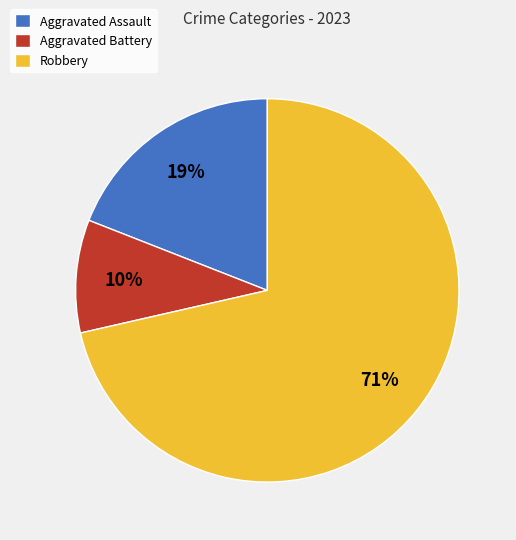

Which has a higher value, Aggravated Assault or Robbery?

Robbery